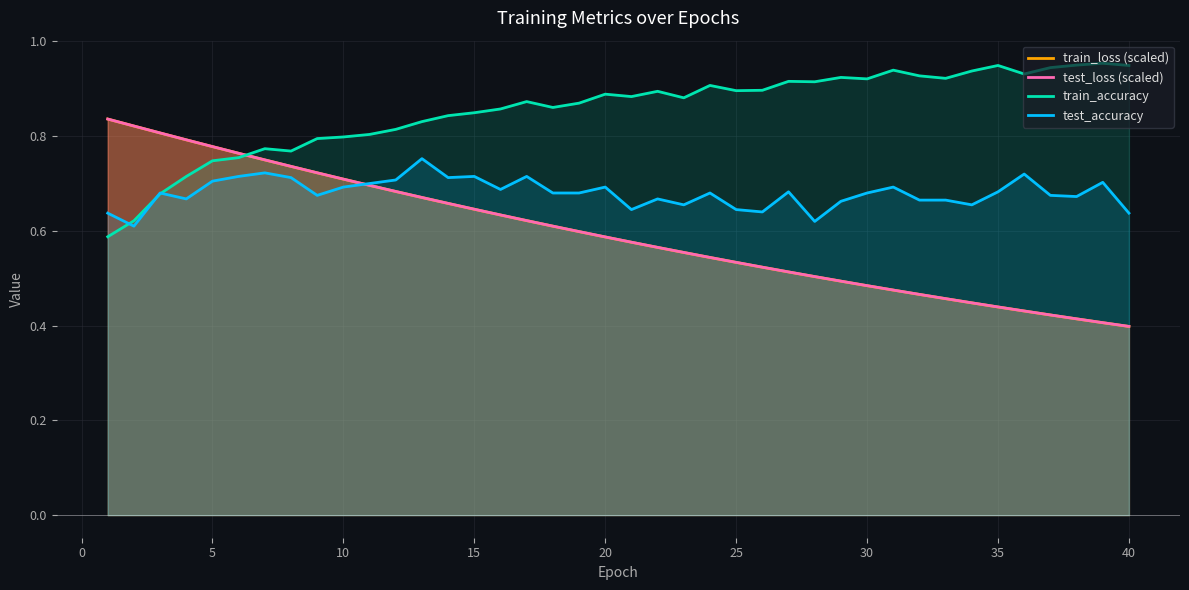

Which series has the largest total across all categories?

train_accuracy